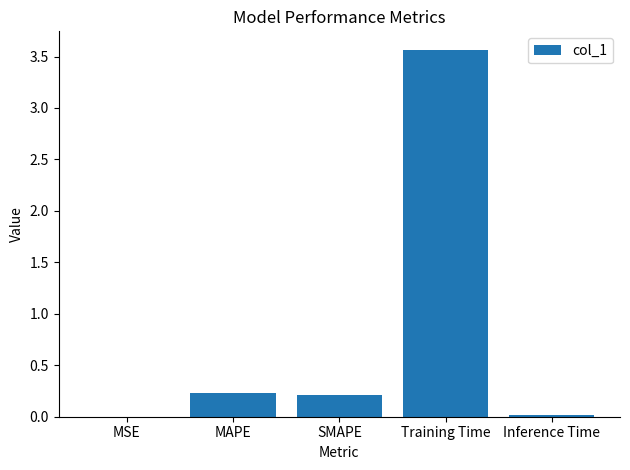

Which has a higher value, MSE or SMAPE?

SMAPE